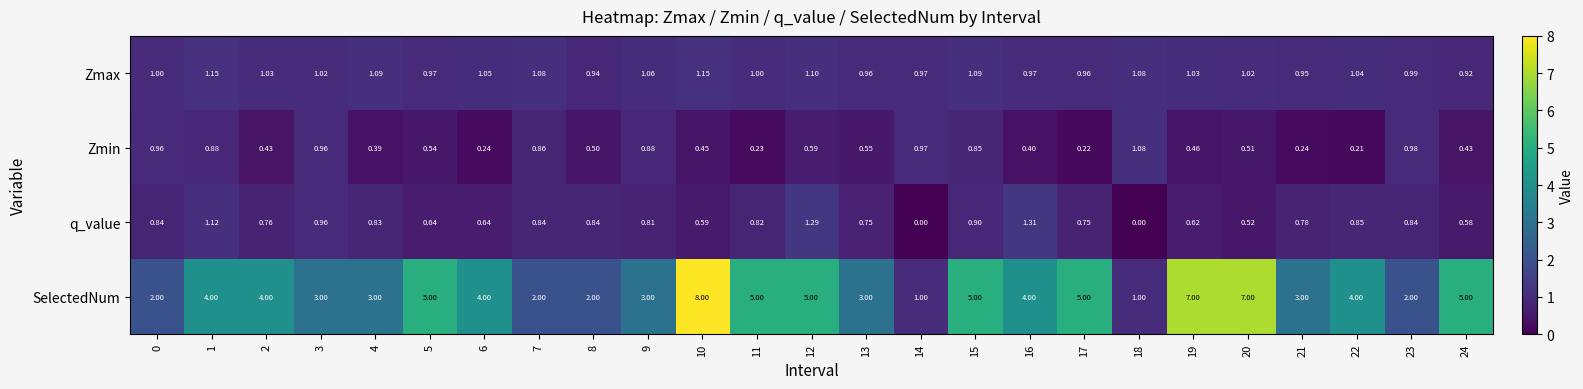

Is the value of SelectedNum at 23 greater than the value of Zmin at 22?

Yes